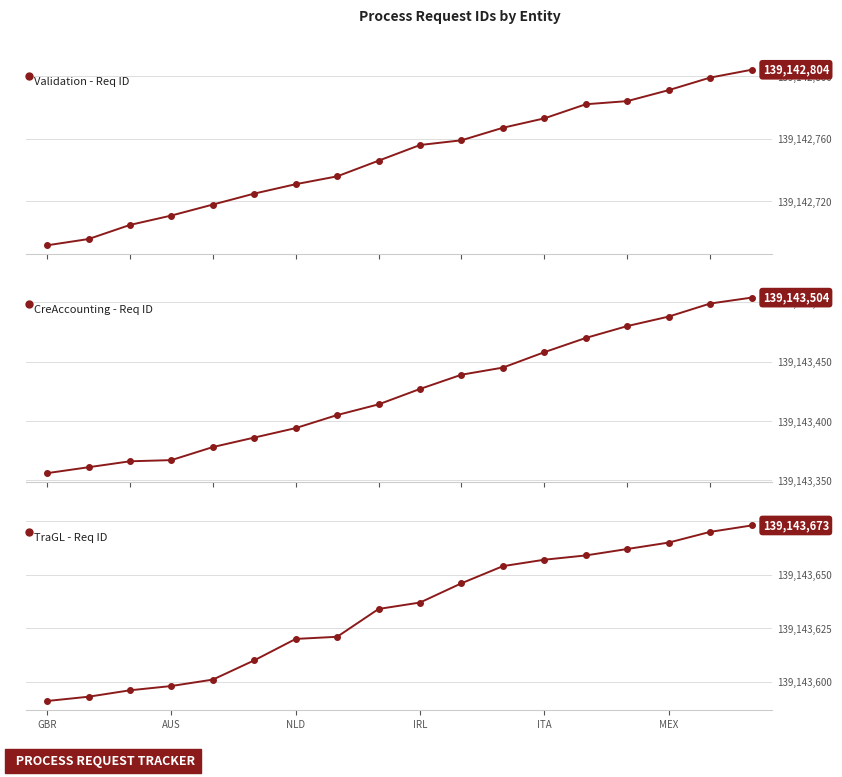

At which category is the sum across all series the highest?

17